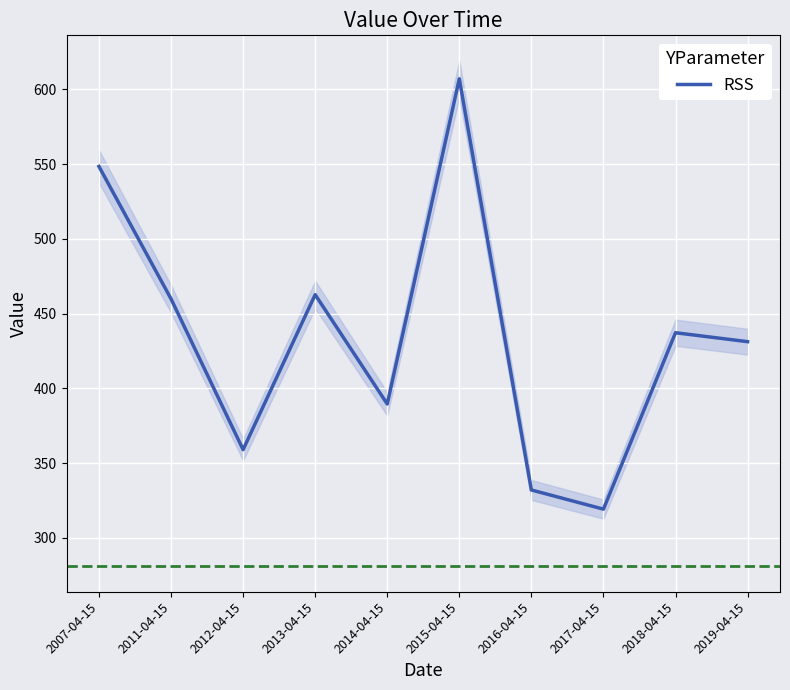

How many lines are shown in the chart?

1